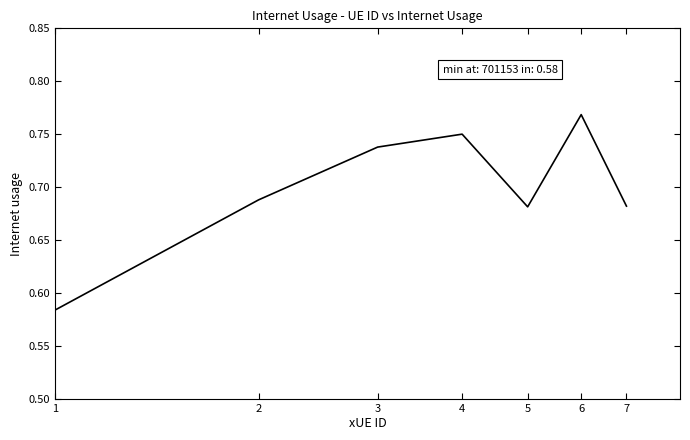

How many lines are shown in the chart?

1